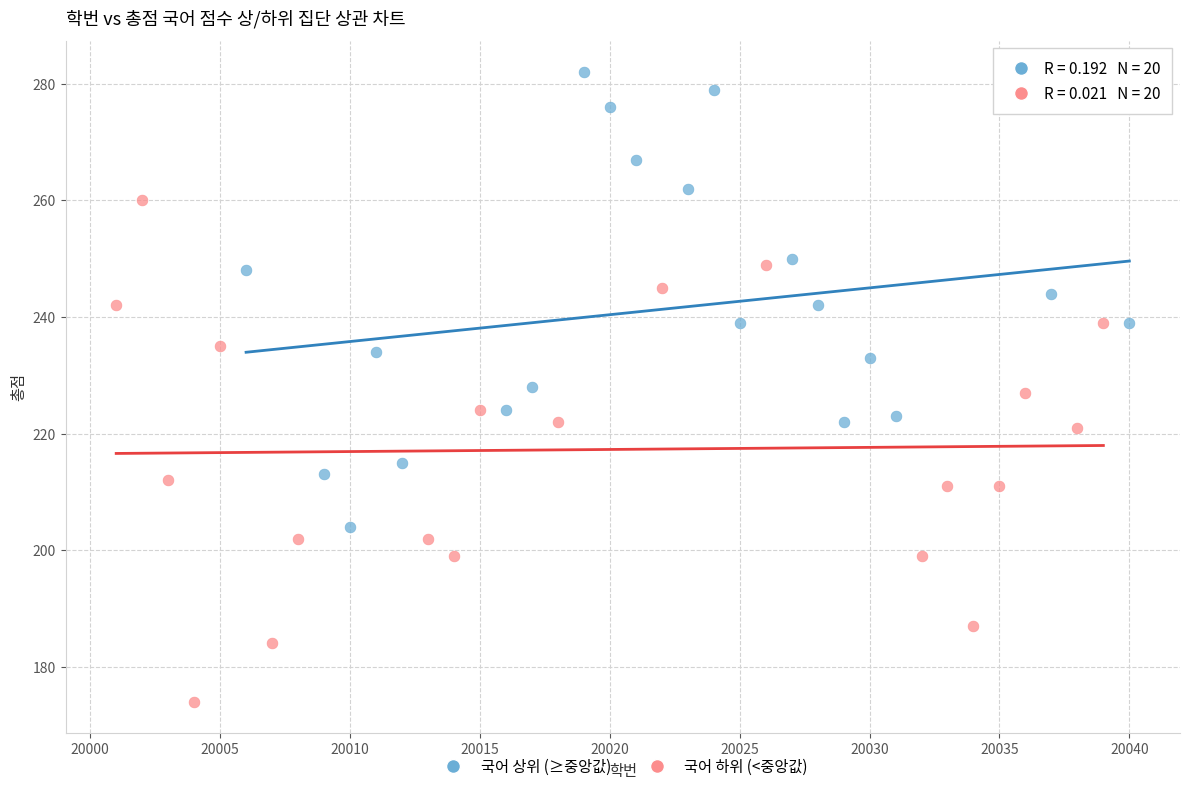

Which series reaches the maximum Y coordinate?

국어 상위 (≥중앙값)